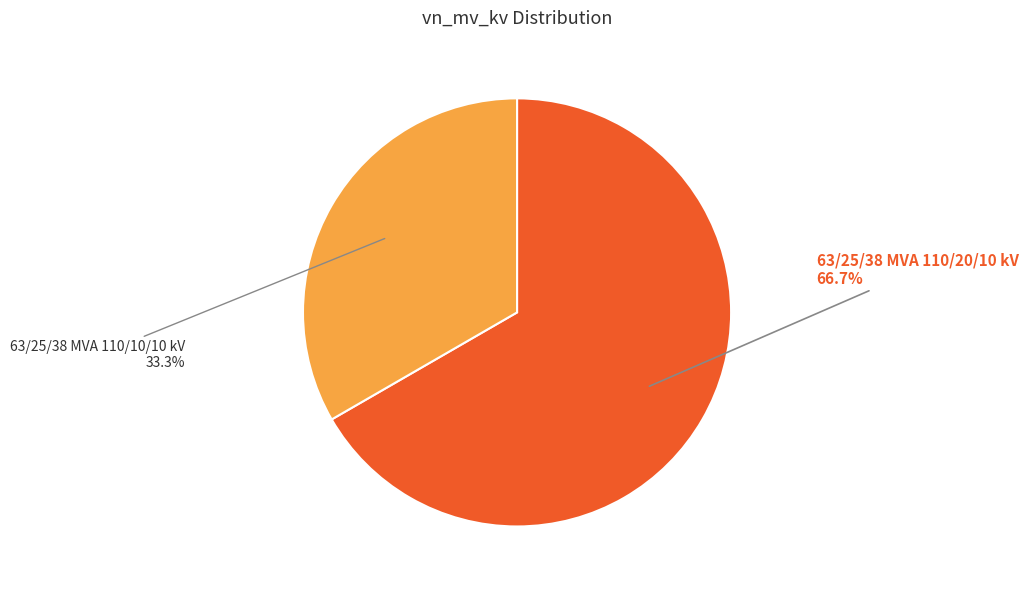

Does any single category account for the majority?

Yes